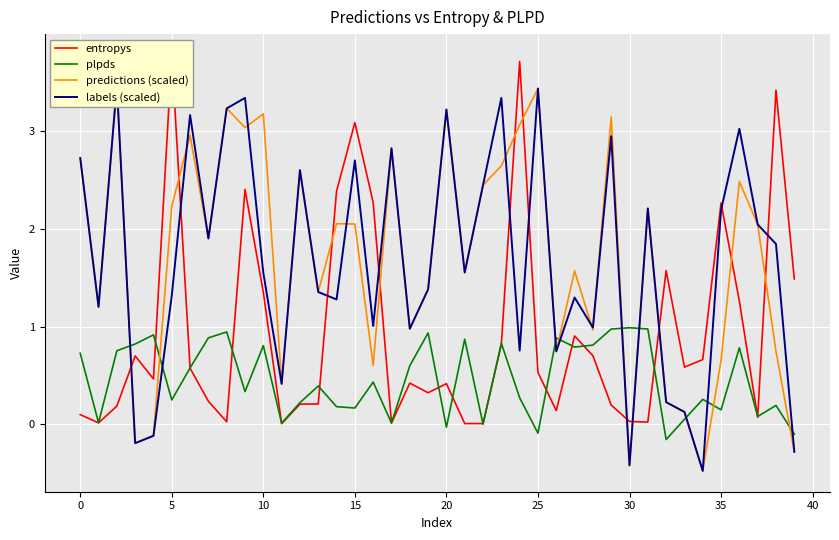

Which series has the widest spread of values?

predictions (scaled)